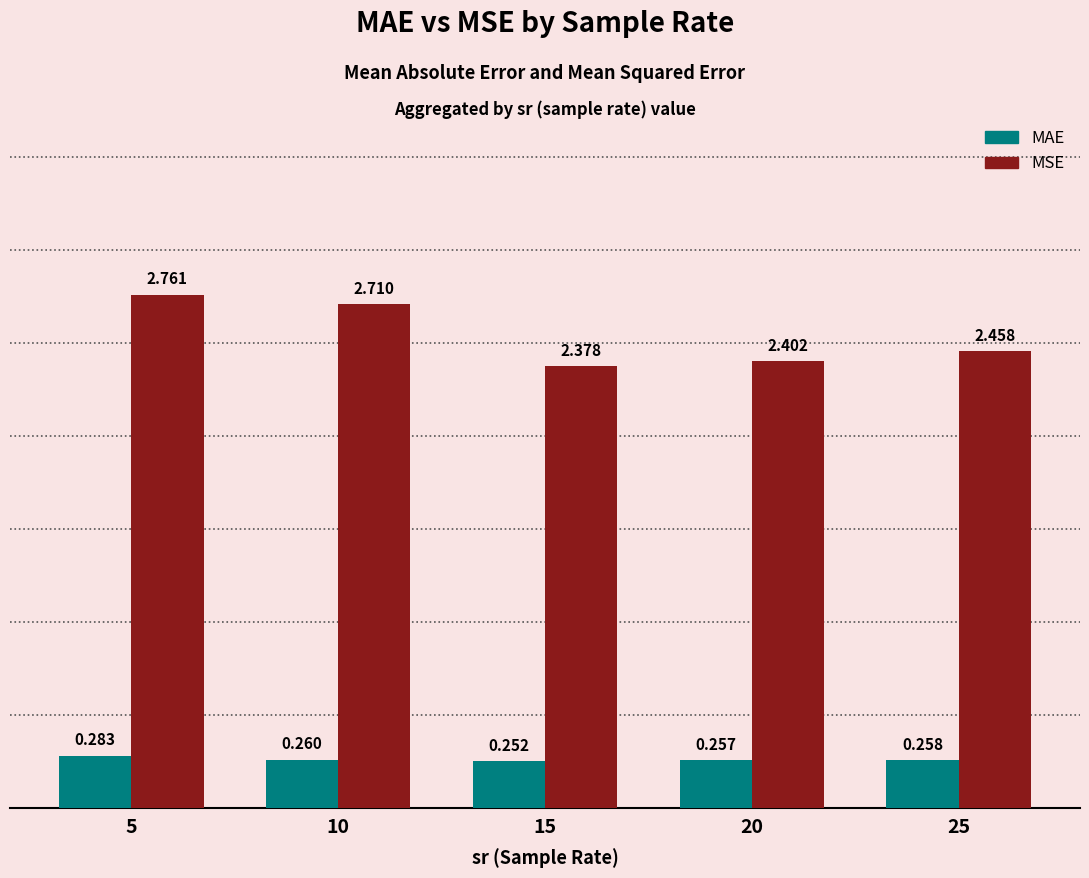

Which category has the lowest value in the MAE series?

15